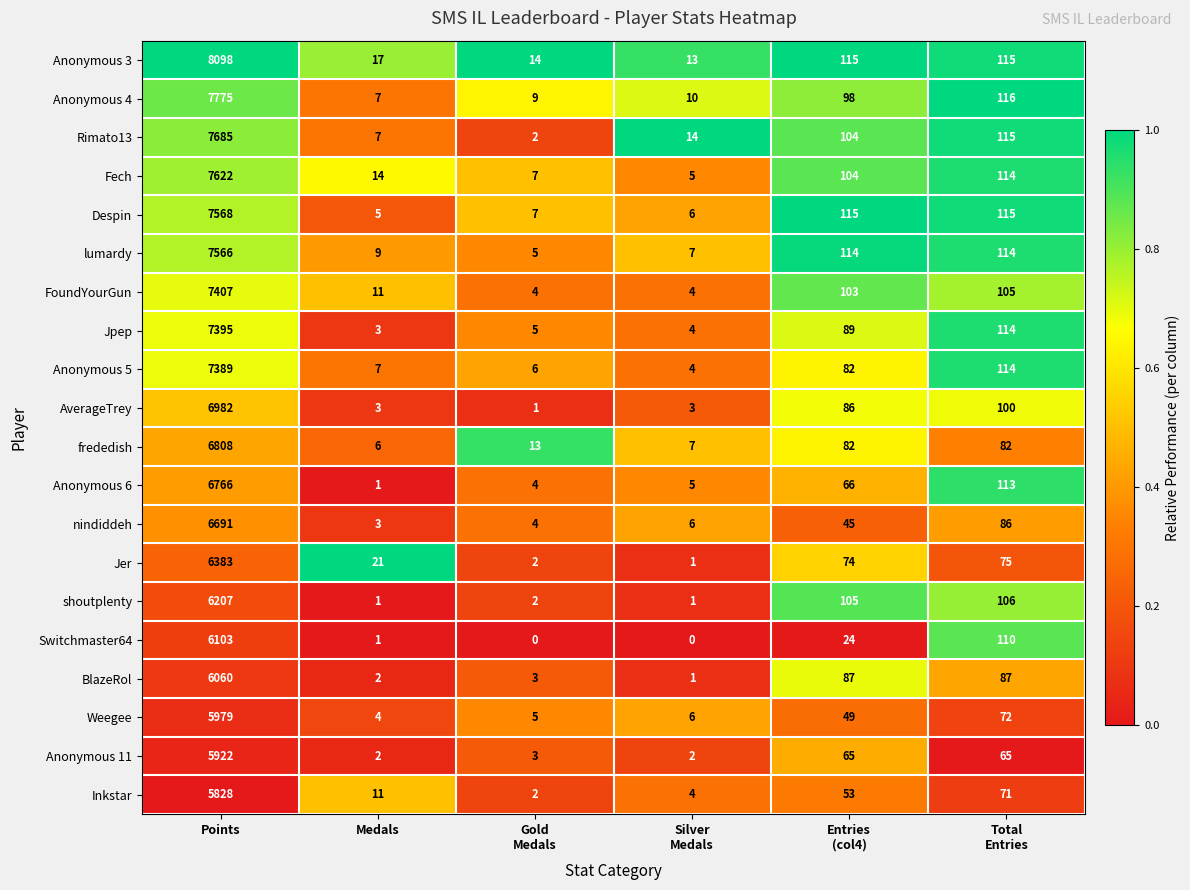

Between Points and Entries
(col4), which series saw the biggest shift?

Anonymous 3